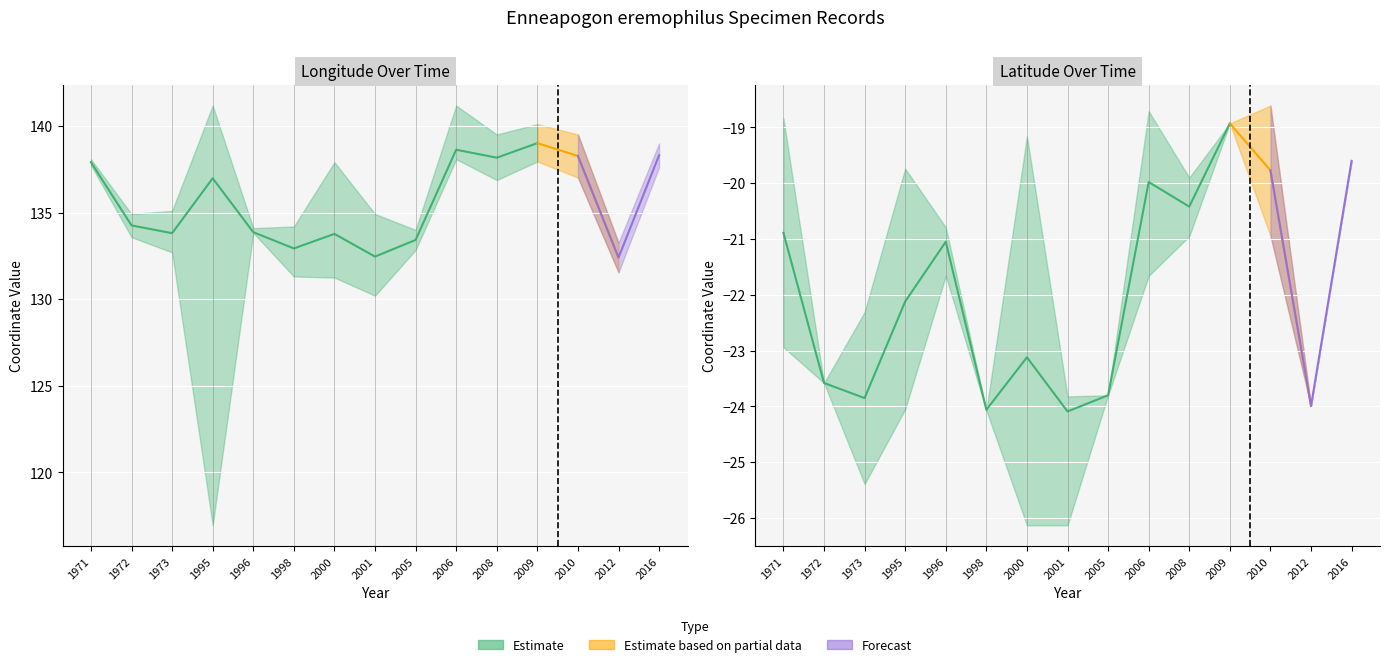

True or false: lat_lower and lon_upper intersect in this chart.

False